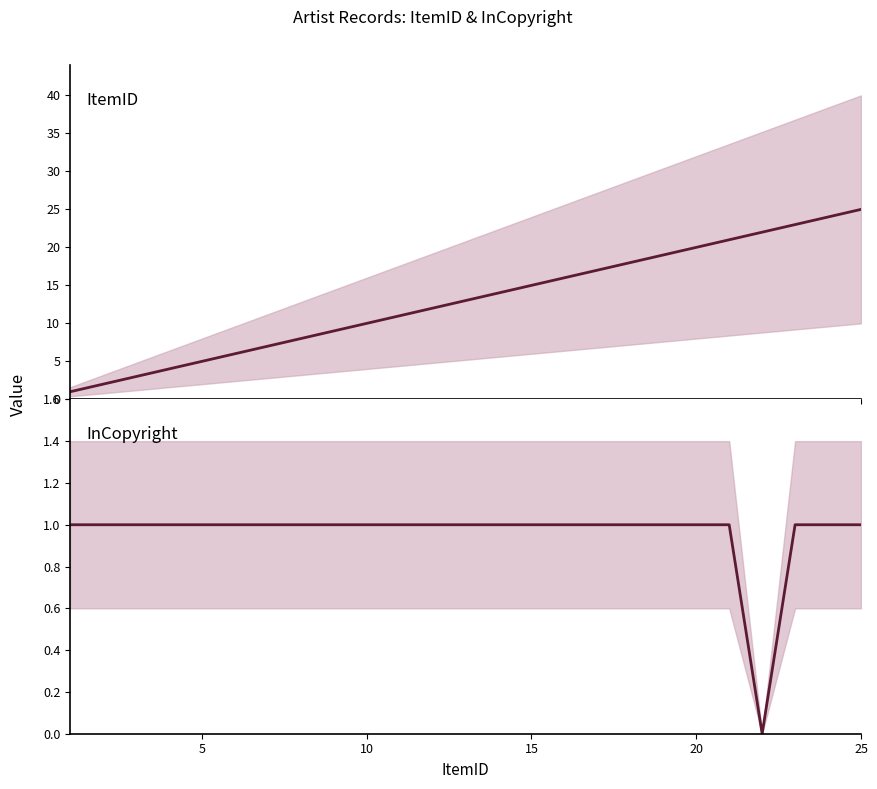

What is the maximum value for ItemID?

25